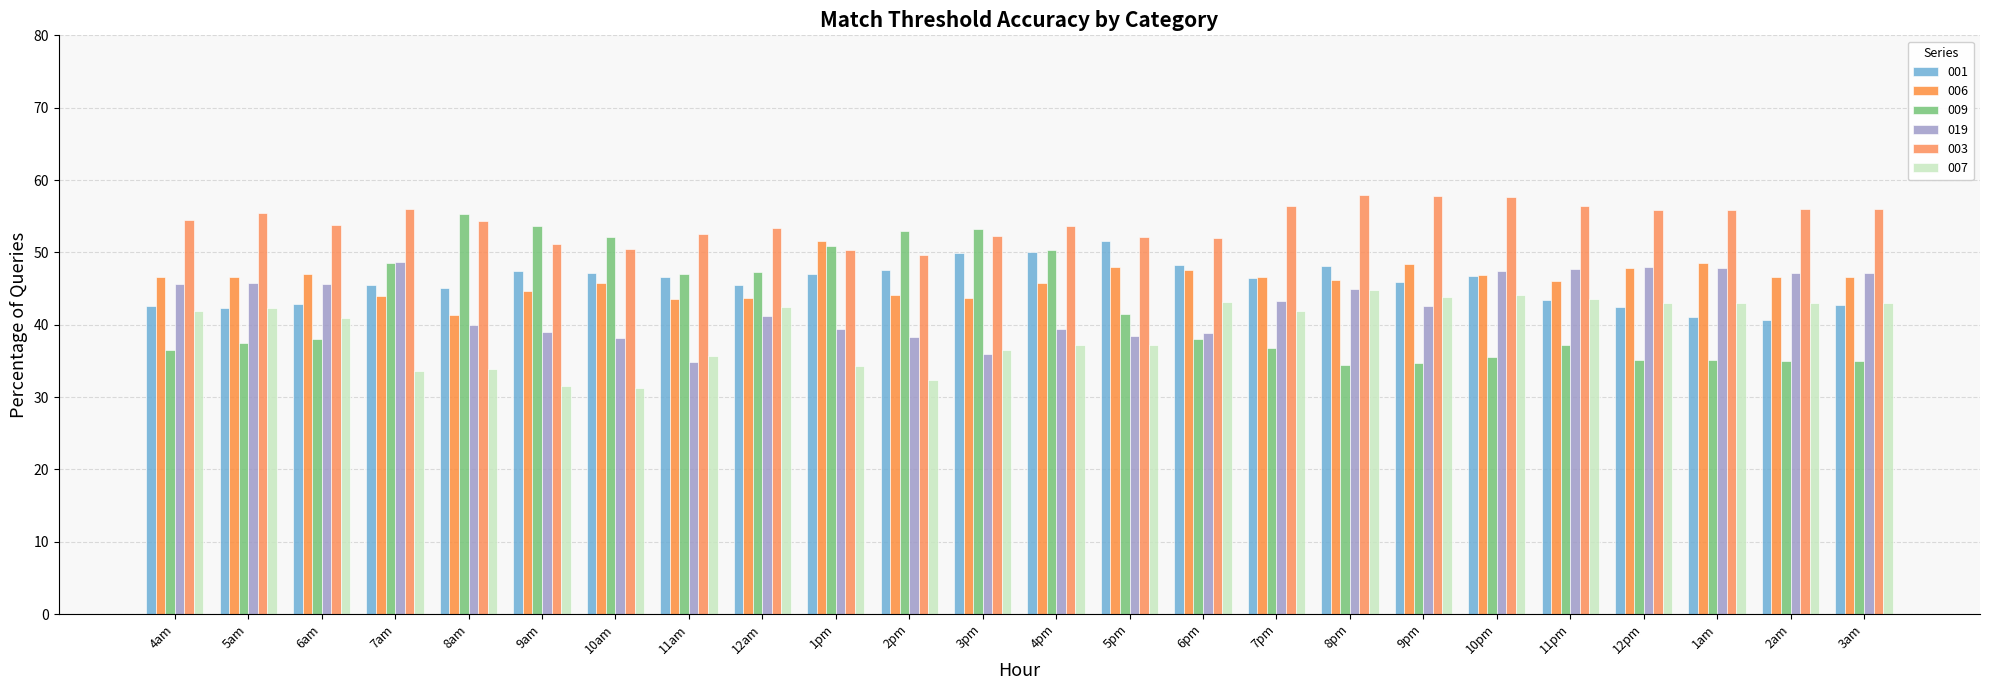

What is the sum of the 019 values at 2pm and 8pm?

83.2